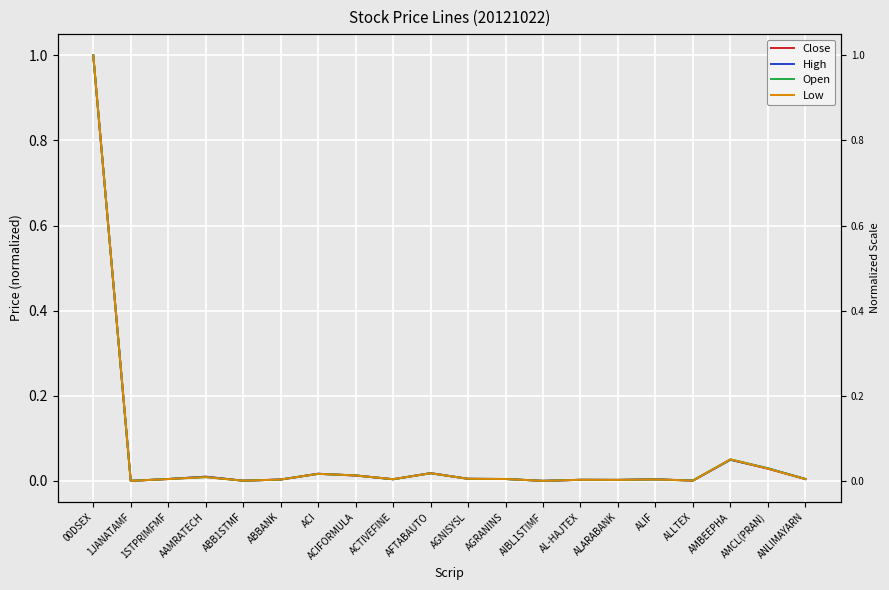

How many intersections are there between Low and Close?

9